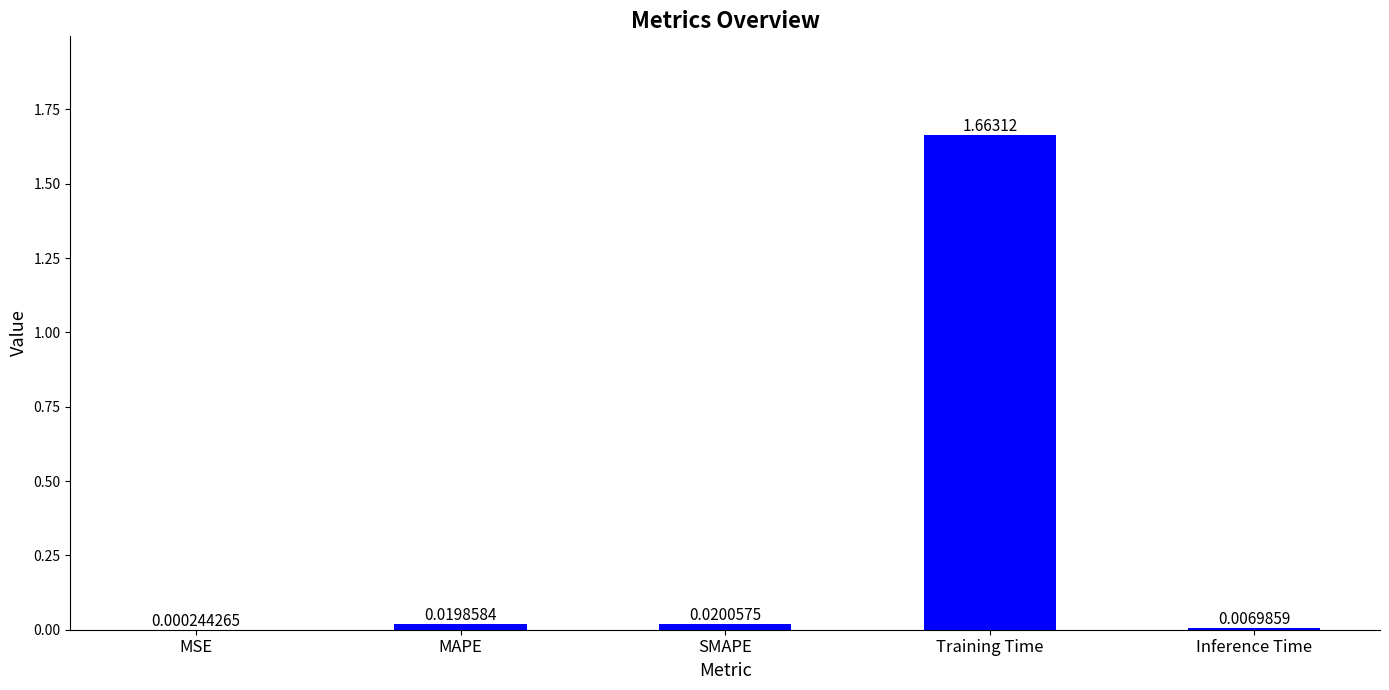

What is the average value?

0.3